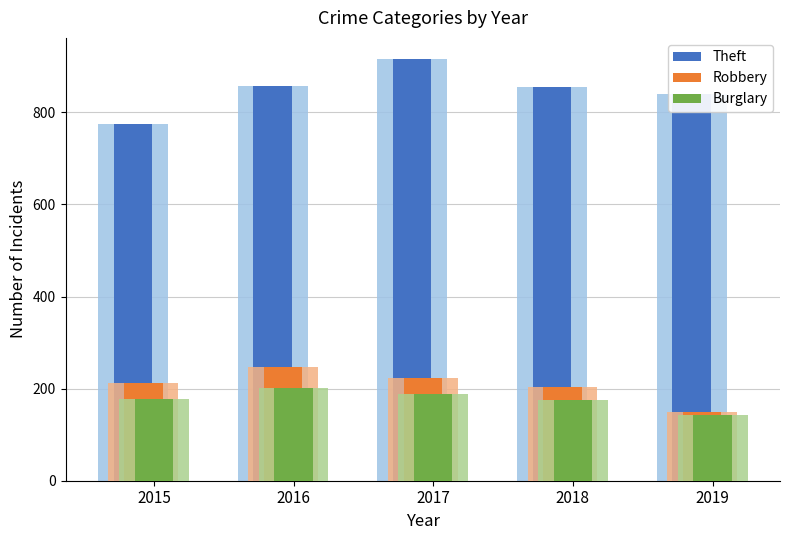

Is the value of Robbery at 2015 greater than the value of Theft at 2018?

No